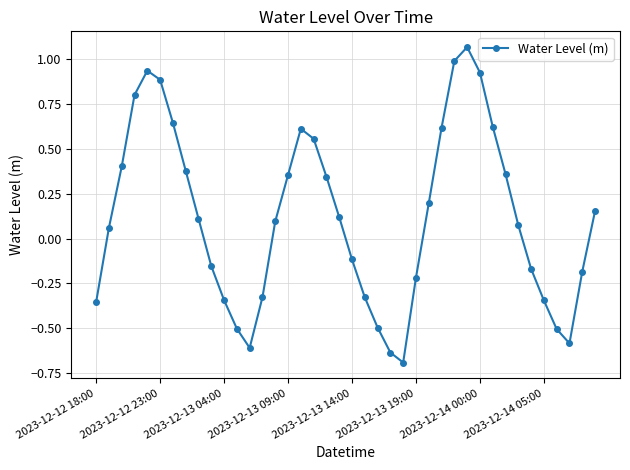

How many interior local peaks (higher than both neighbors) does the data have?

3